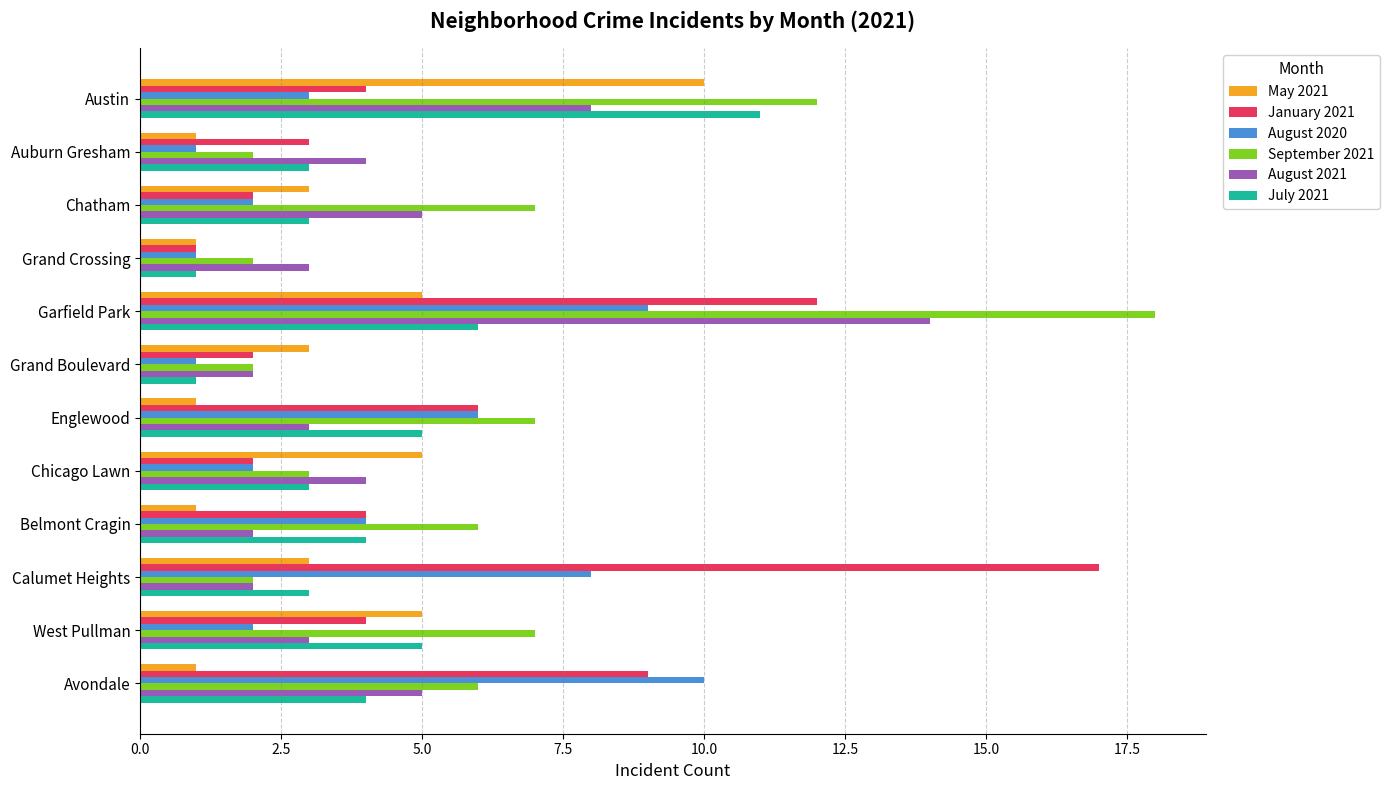

At which category is the sum across all series the highest?

Garfield Park